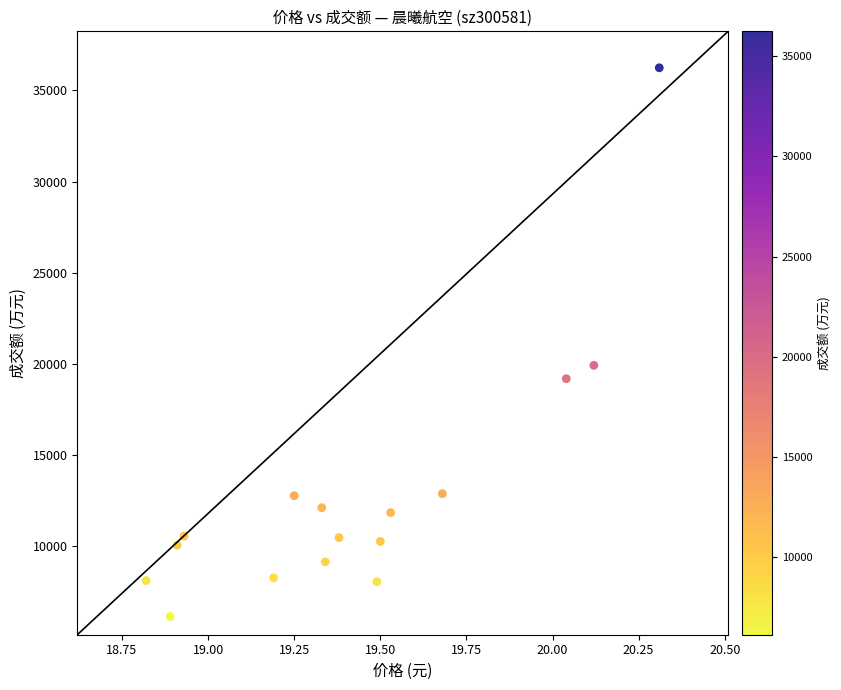

What Y value in the scatter plot is closest to 21189?

19917